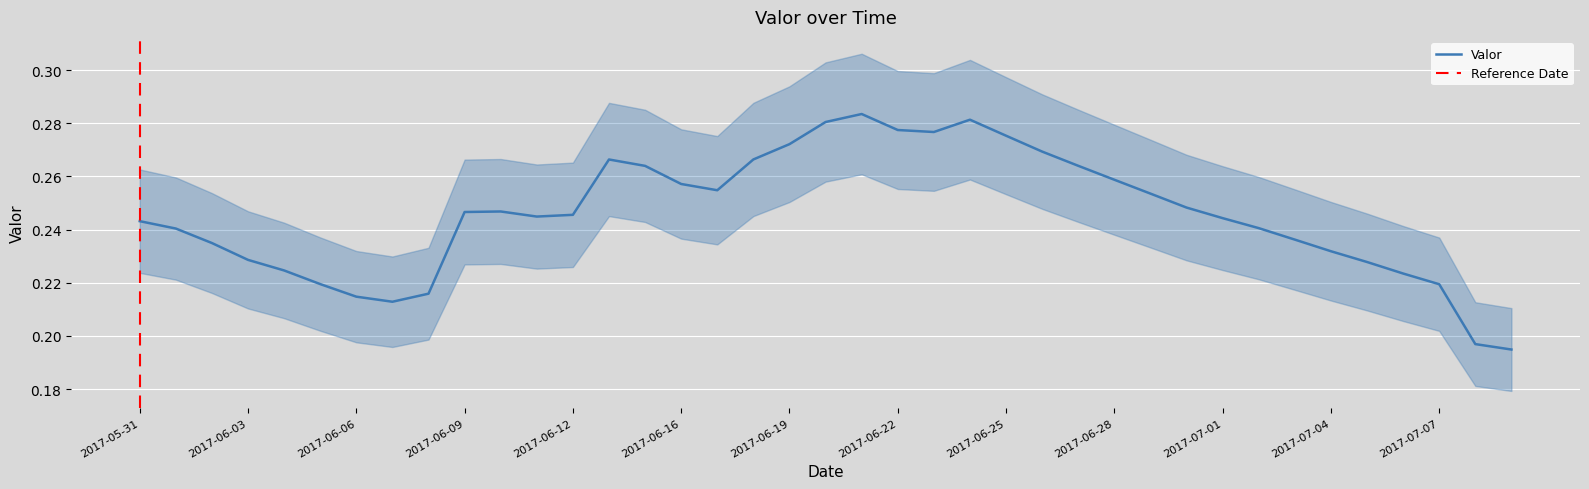

The value at 2017-07-14 is 0.1. True or false?

False